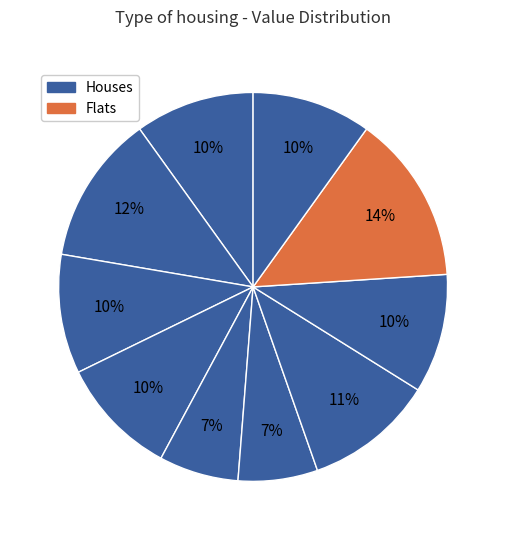

Count the number of slices in the pie.

10